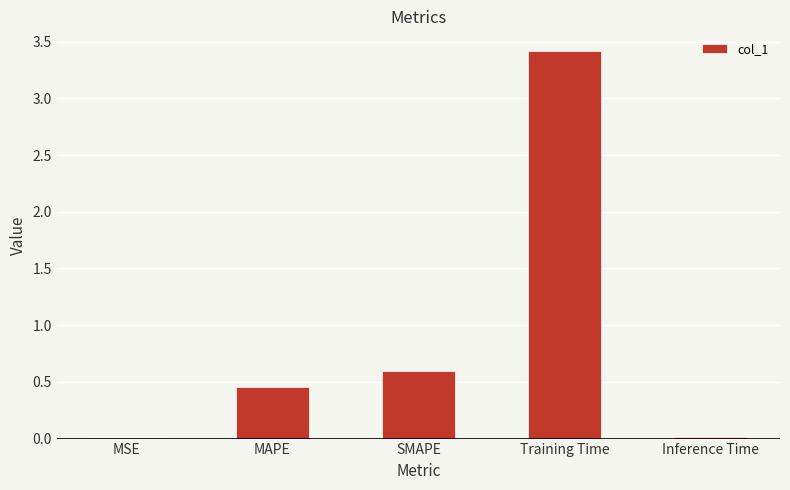

The value at Inference Time is 0.0. True or false?

True